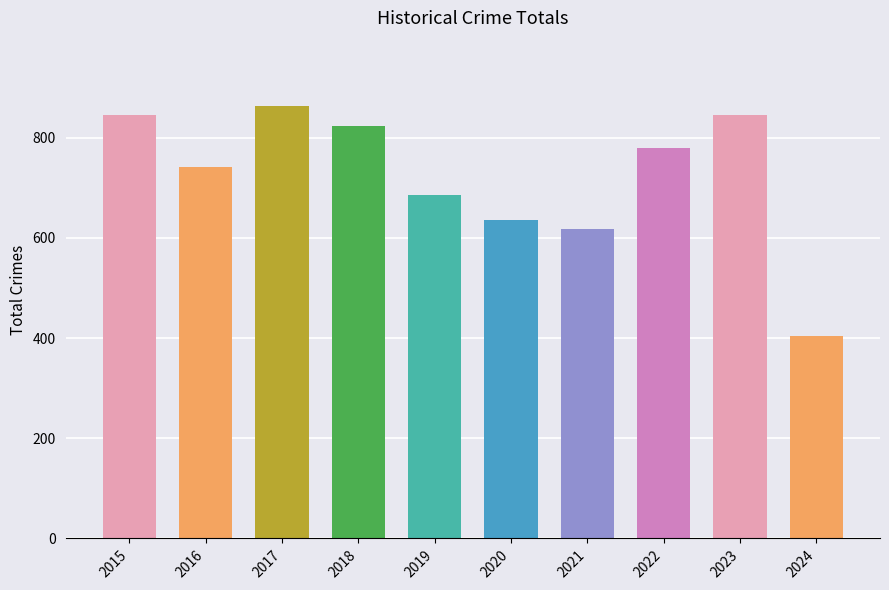

What is the greatest value displayed?

864